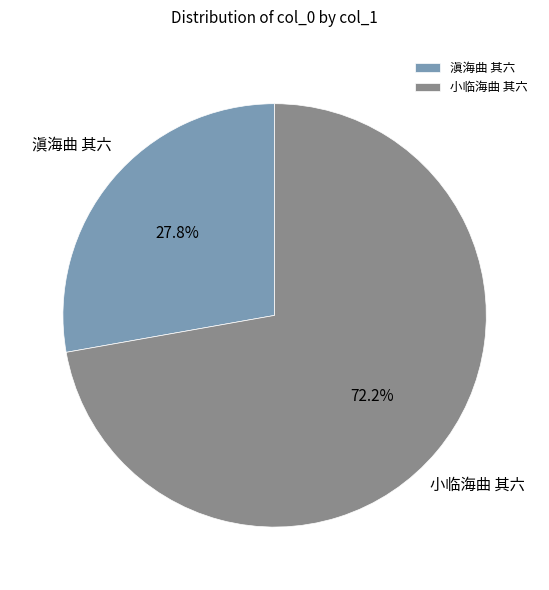

What percentage is NOT represented by 滇海曲 其六?

72.2%